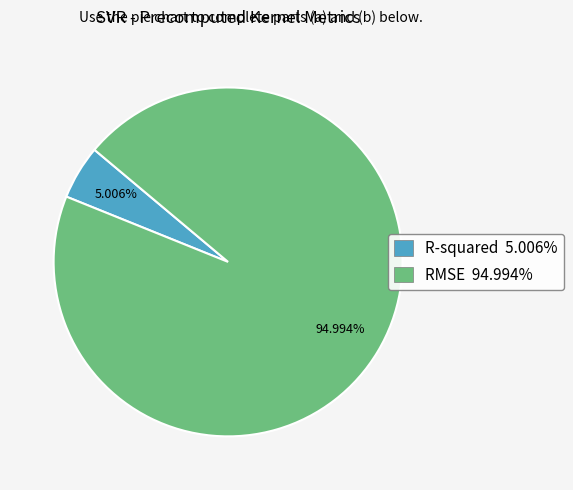

To the nearest percent, what is the average slice percentage?

50%